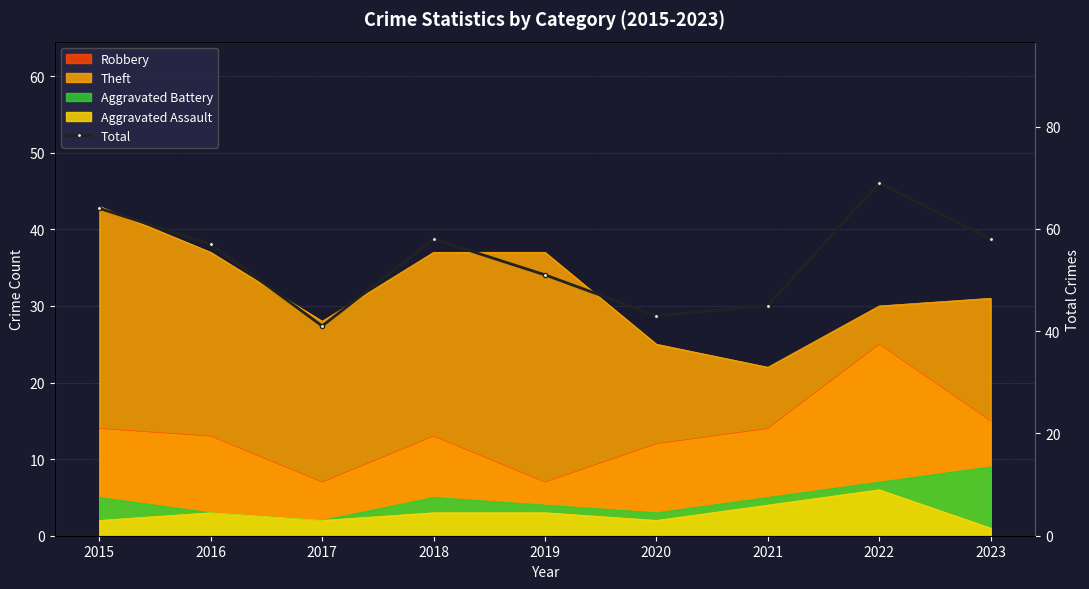

The chart shows a value of 41 at 2017. True or false?

True